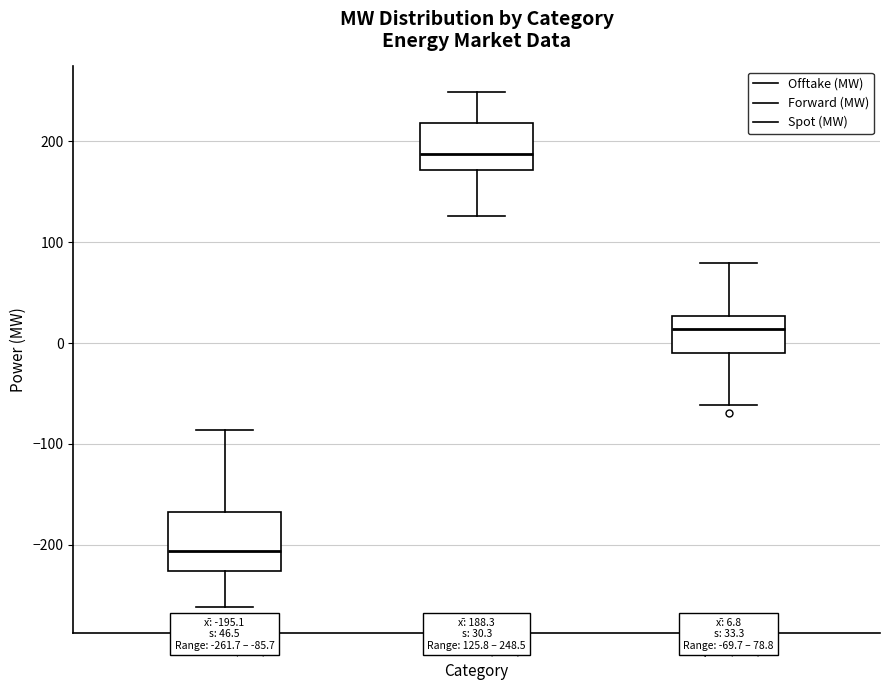

Which box has the highest median line?

Forward (MW)